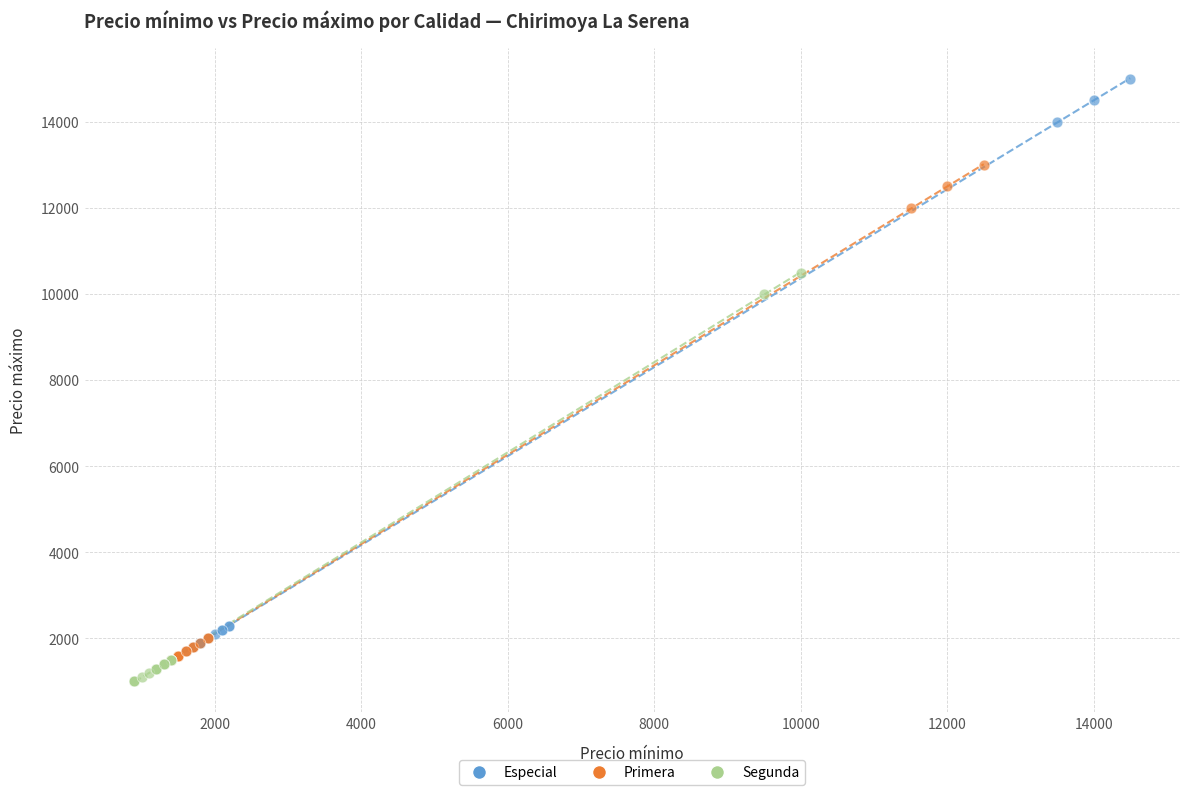

Which series has the widest spread of Y values?

Especial